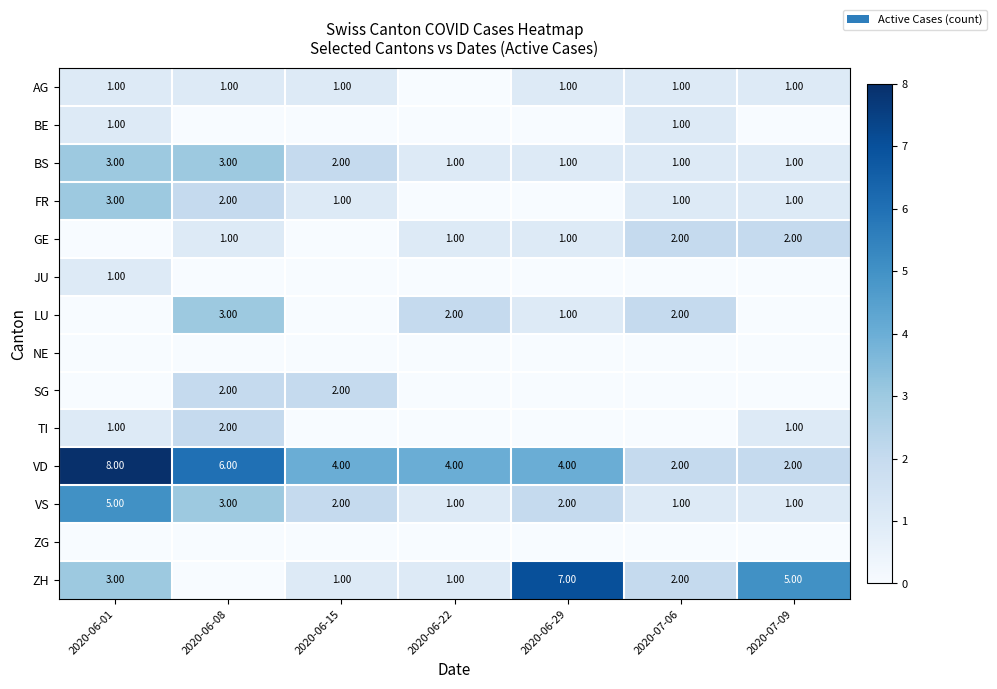

What is the difference between the VD values at 2020-06-08 and 2020-07-09?

4